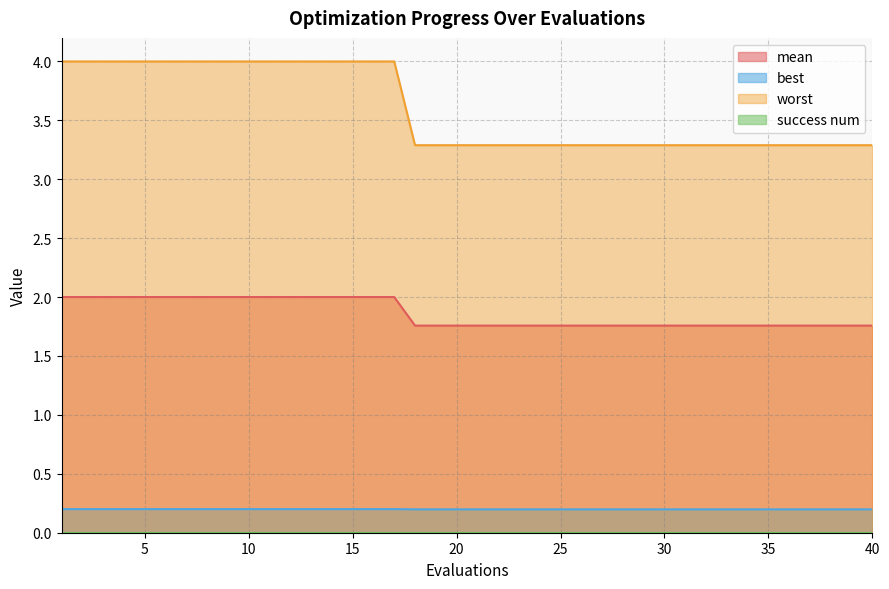

At which label does best reach its minimum?

18